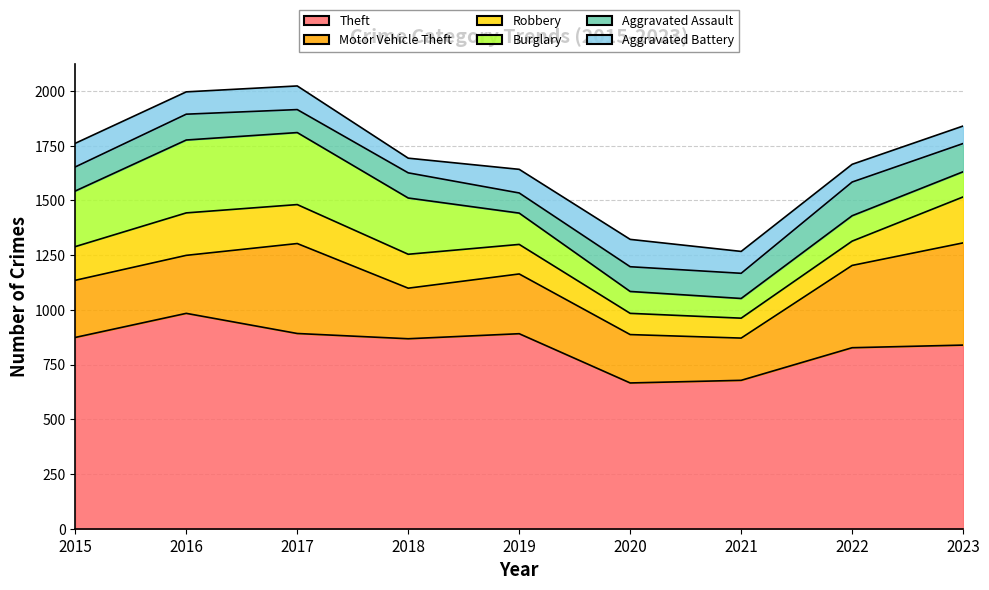

Count the number of categories in the chart.

9